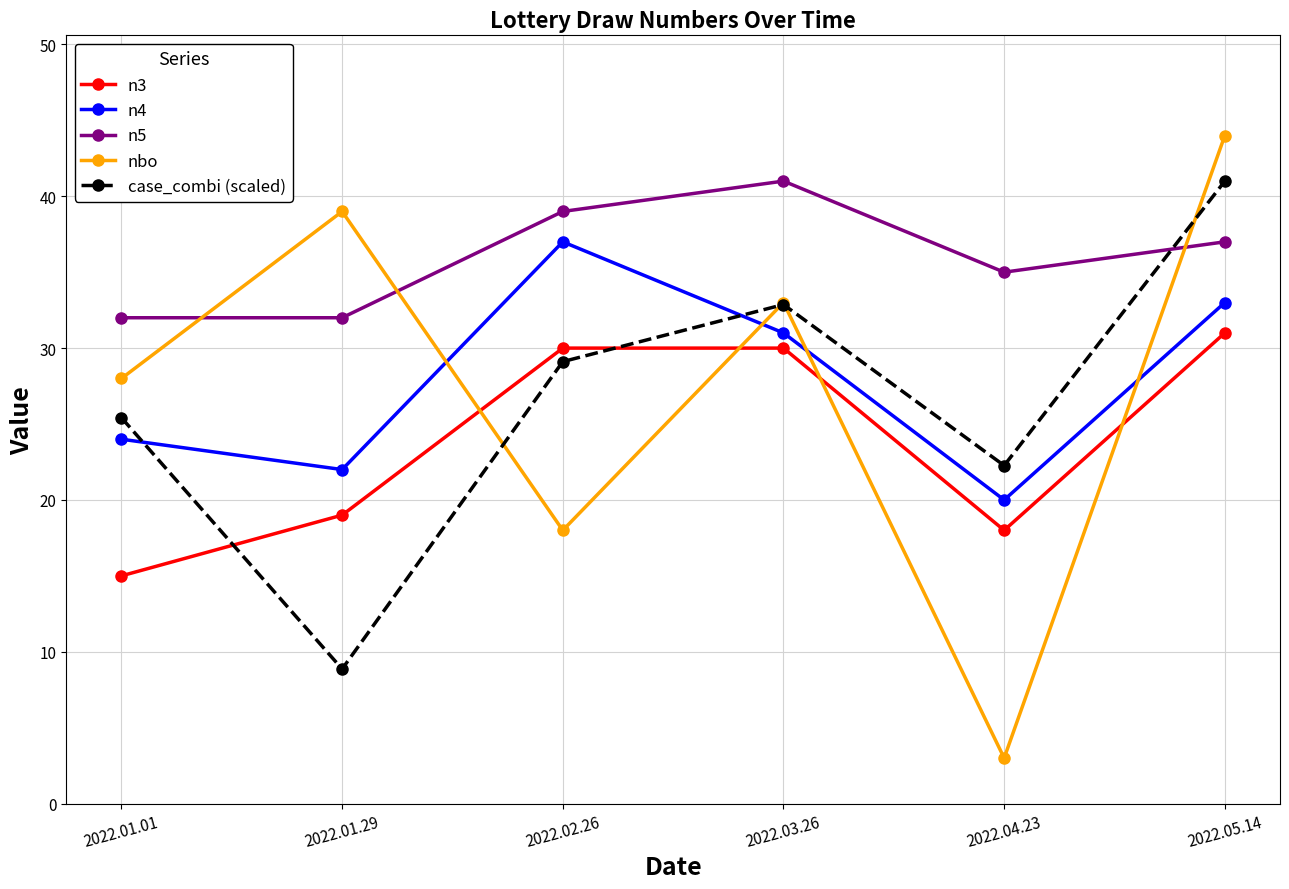

What is the label of the 2nd point from the right?

2022.04.23